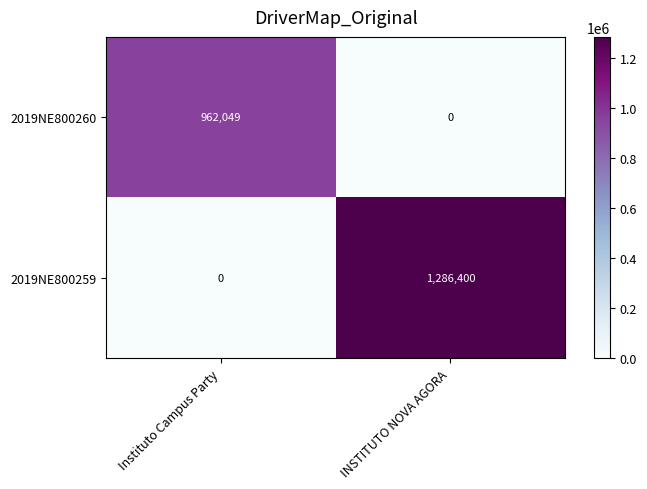

What is the difference between the 2019NE800259 values at Instituto Campus Party and INSTITUTO NOVA AGORA?

1286400